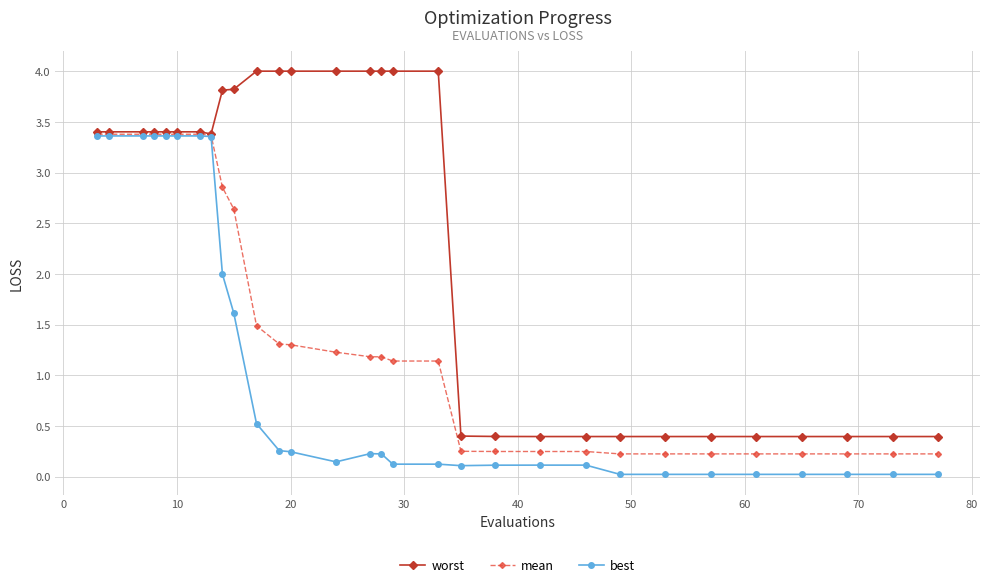

Which series has the largest total across all categories?

worst